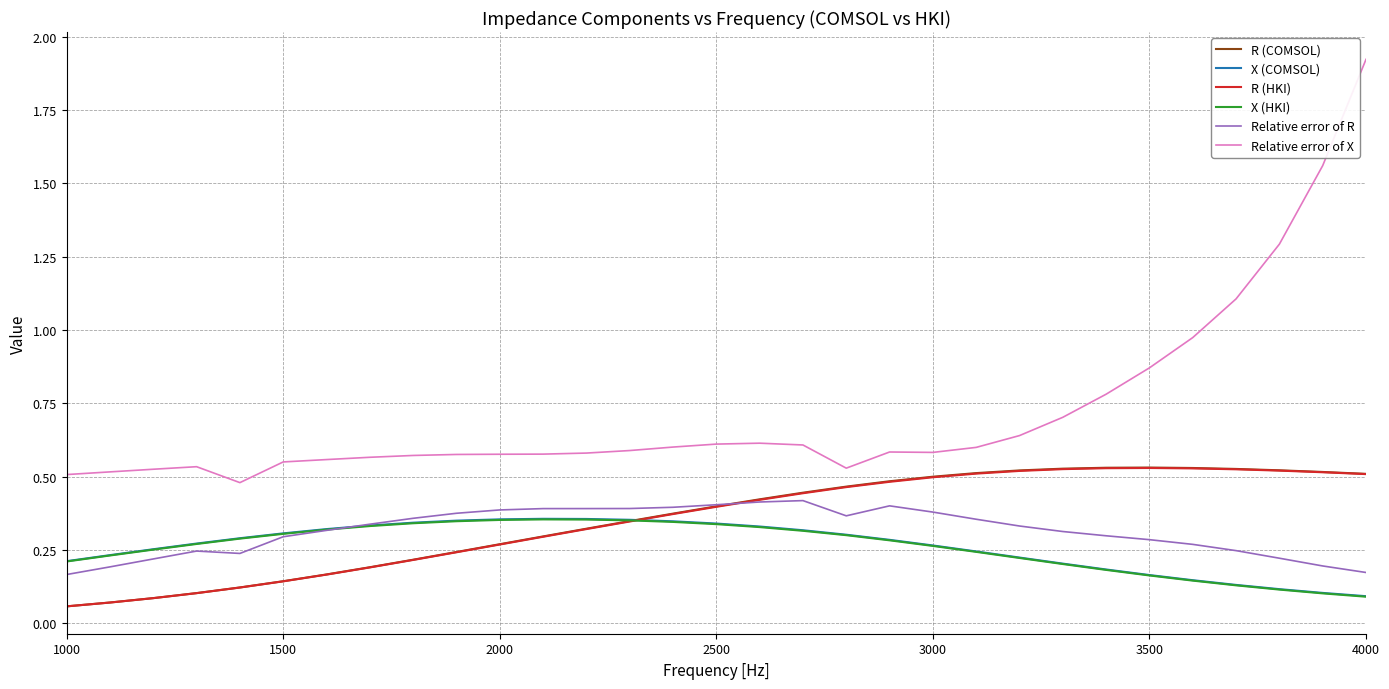

Which series has the widest spread of values?

Relative error of X